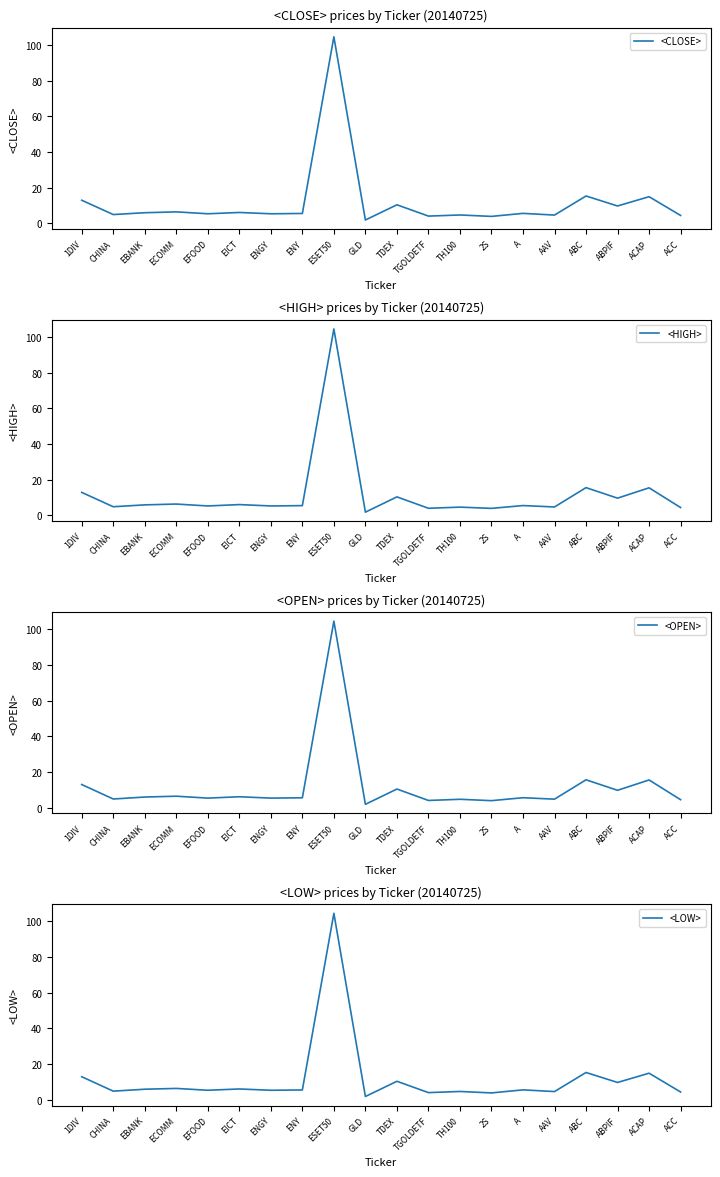

Where is the first local maximum for <OPEN>?

ECOMM